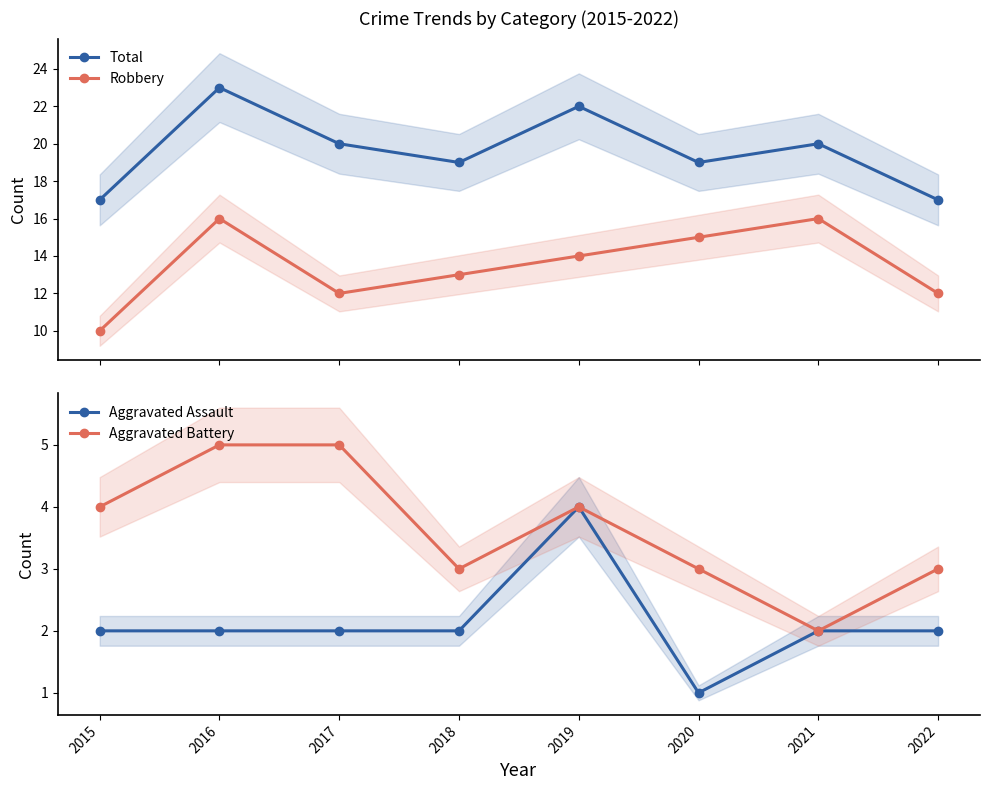

Reading left to right, extract all data points from this chart.

Total: 17	23	20	19	22	19	20	17
Robbery: 10	16	12	13	14	15	16	12
Aggravated Assault: 2	2	2	2	4	1	2	2
Aggravated Battery: 4	5	5	3	4	3	2	3